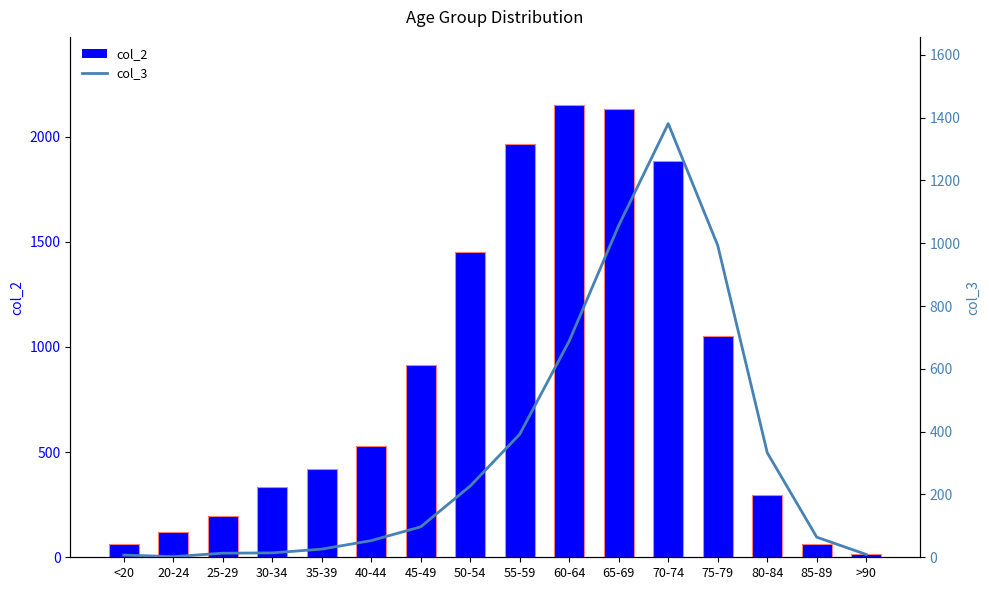

What is the approximate value of col_3 at 85-89, to the nearest 100?

100